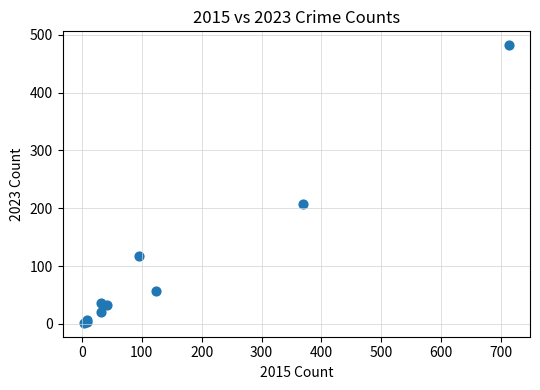

What Y value in the scatter plot is closest to 242?

207